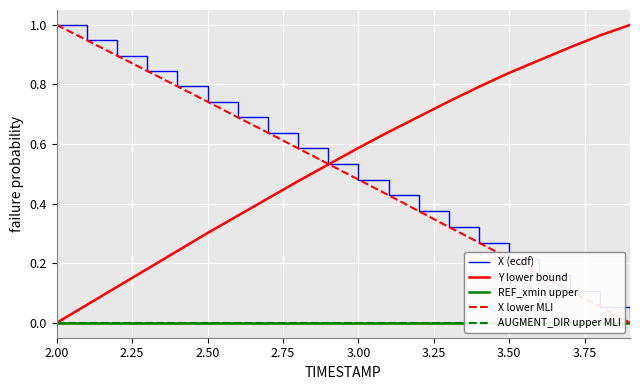

What is the label of the 16th point from the left?

3.50